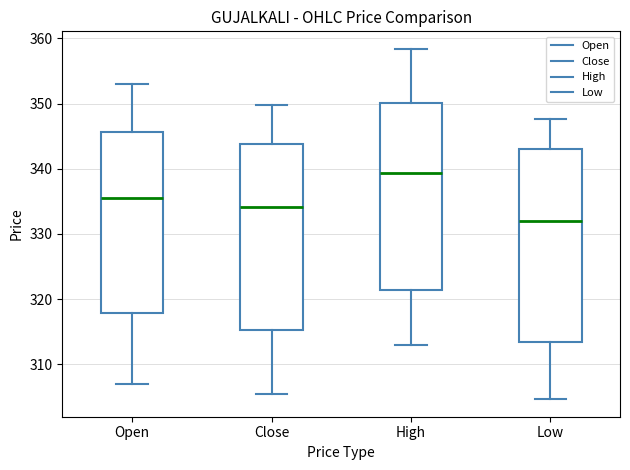

Reading left to right, read every box against the y-axis: the position of its median line, the range the box covers, and the ends of its whiskers. The values are not printed on the chart, so give them approximately, as read against the axis.

Open: median 336, box 318 to 346, whiskers 307 to 353
Close: median 334, box 315 to 344, whiskers 305 to 350
High: median 339, box 321 to 350, whiskers 313 to 358
Low: median 332, box 313 to 343, whiskers 305 to 348